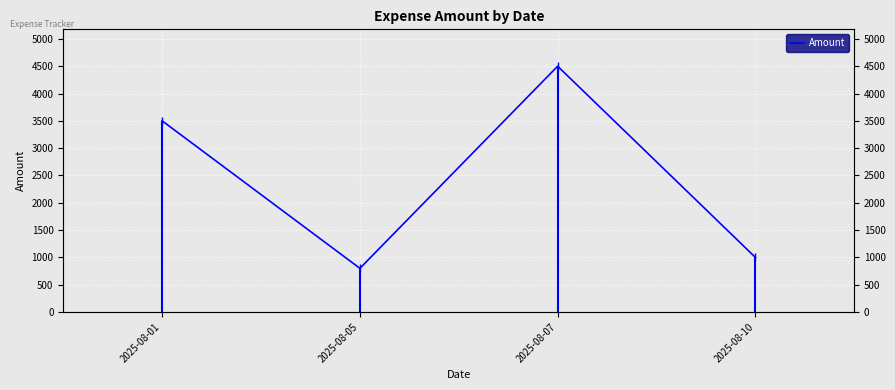

How many interior local peaks (higher than both neighbors) does the data have?

1